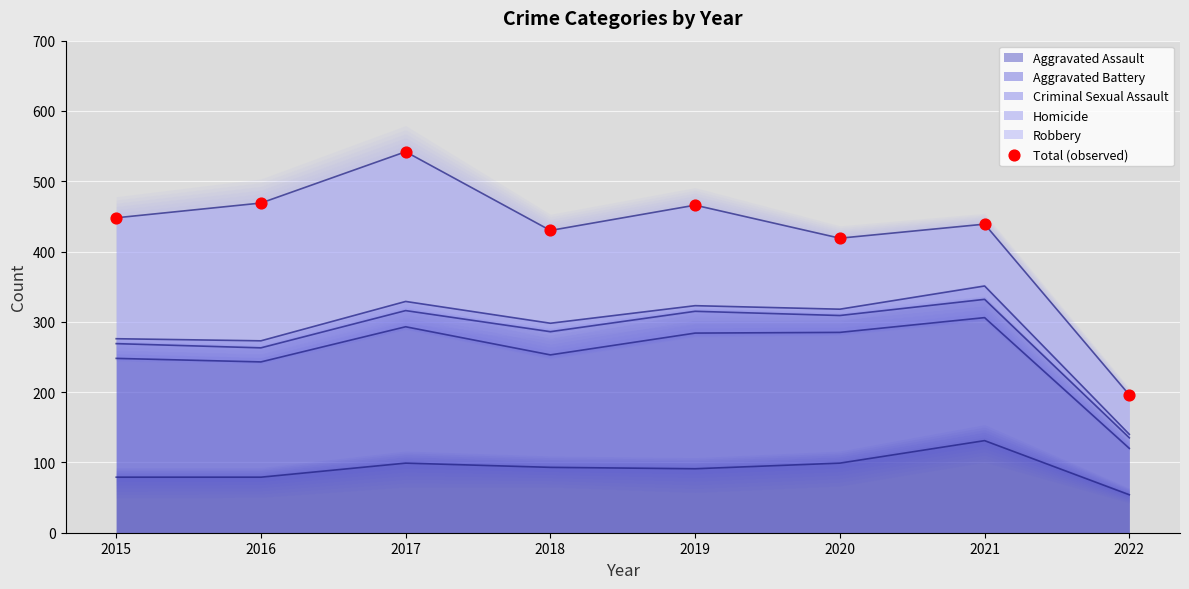

What is the ratio of the value at 2017 to the value at 2020?

1.3